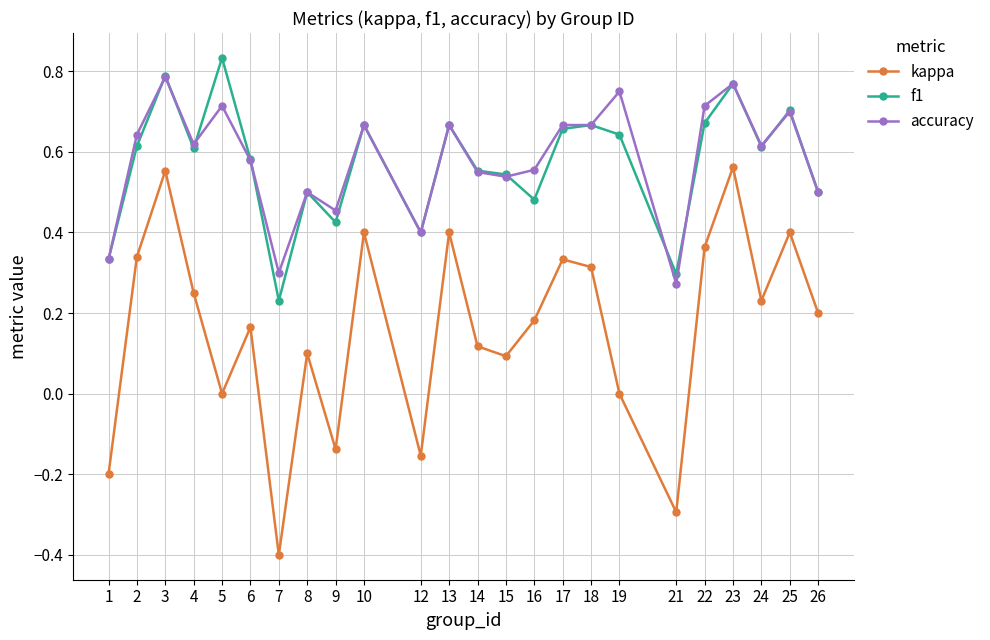

How many categories are shown in the chart?

24